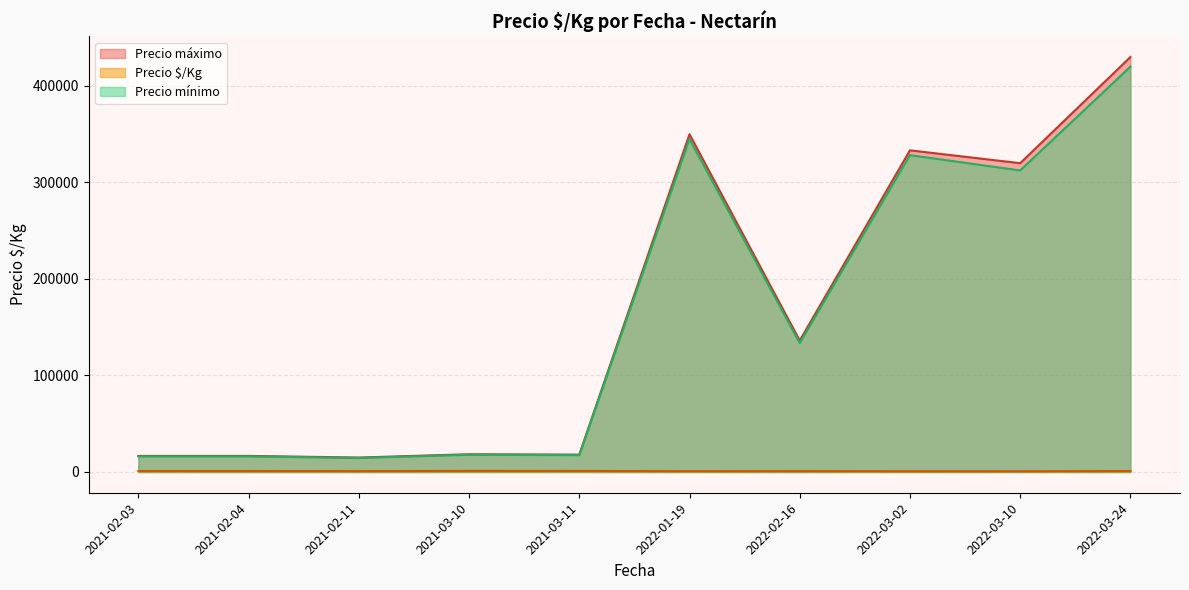

At which category is the sum across all series the highest?

2022-03-24